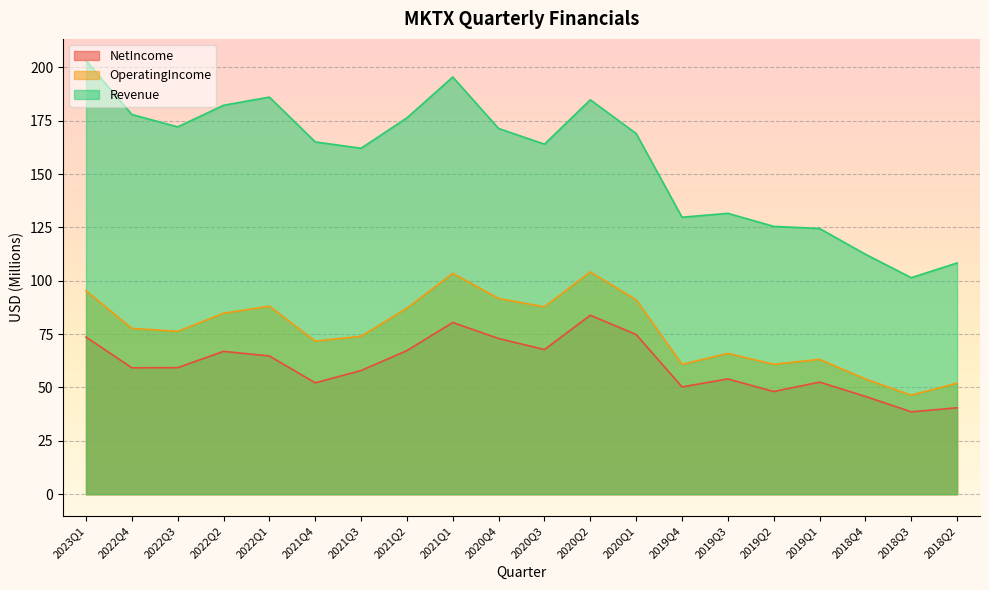

True or false: OperatingIncome and NetIncome intersect in this chart.

False